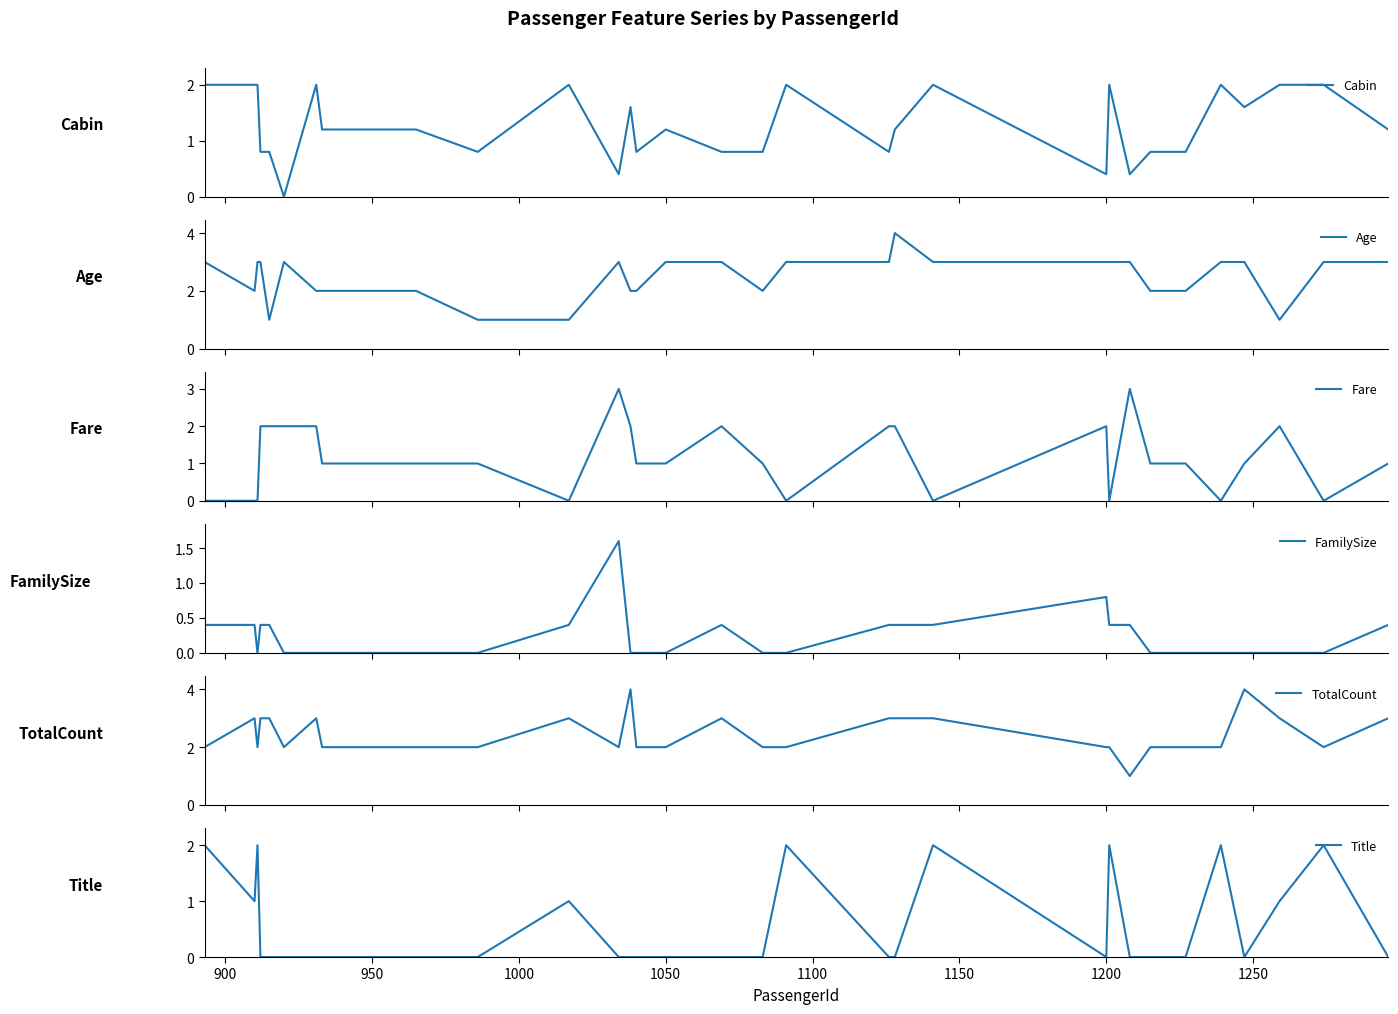

True or false: Title has a value of 1 at 1200.

False